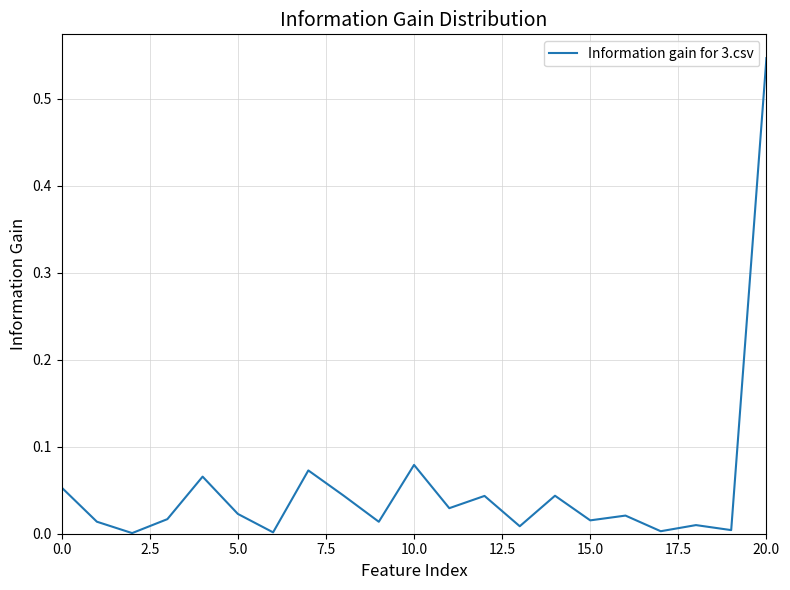

How many lines are shown in the chart?

1